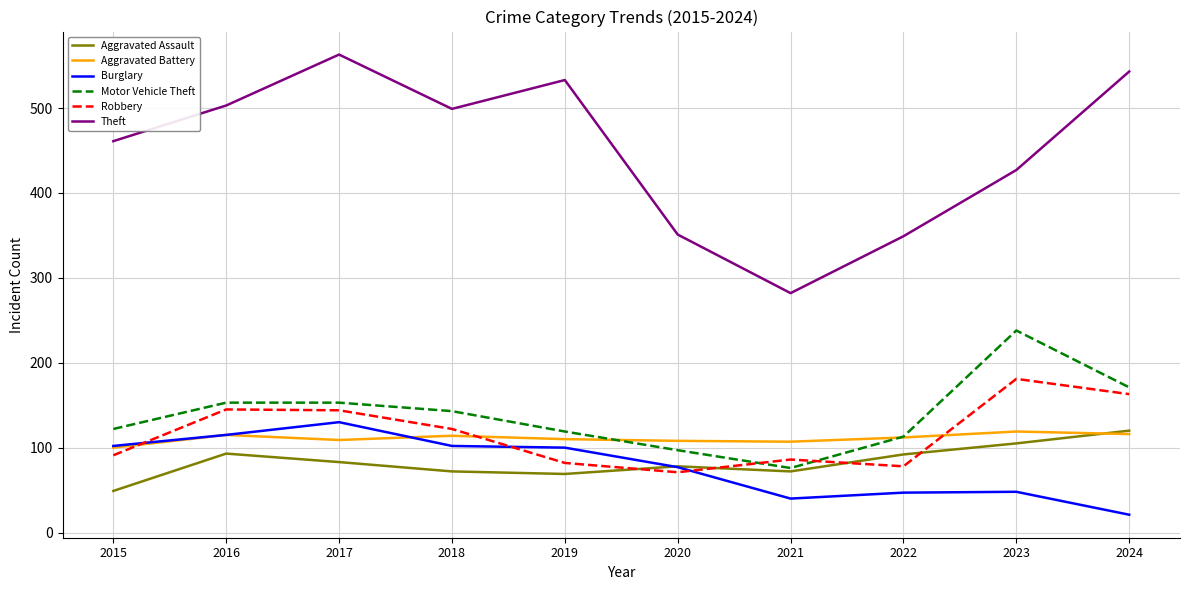

Is it true that Aggravated Assault equals 69 at 2019?

True